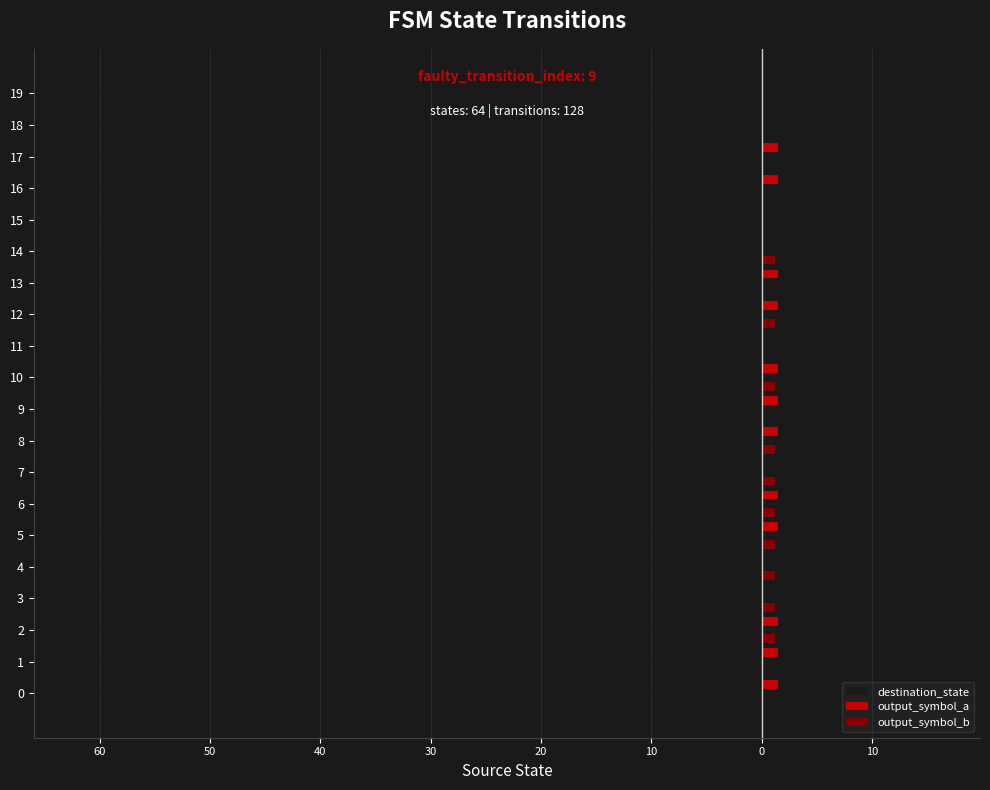

What is the value of the destination_state bar at the 1st from the left?

-15.0